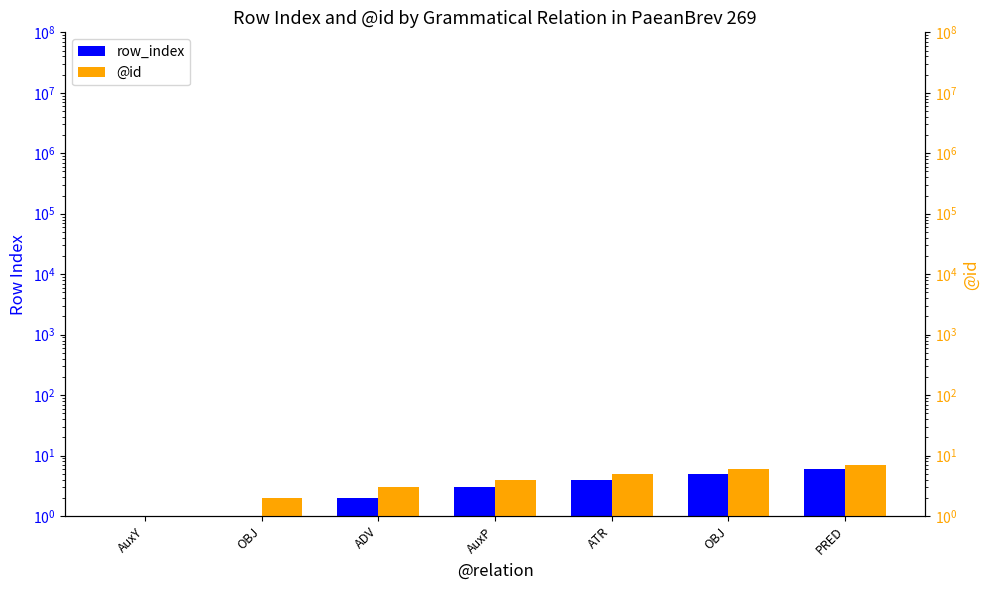

What are all the series names shown in the legend?

row_index, @id